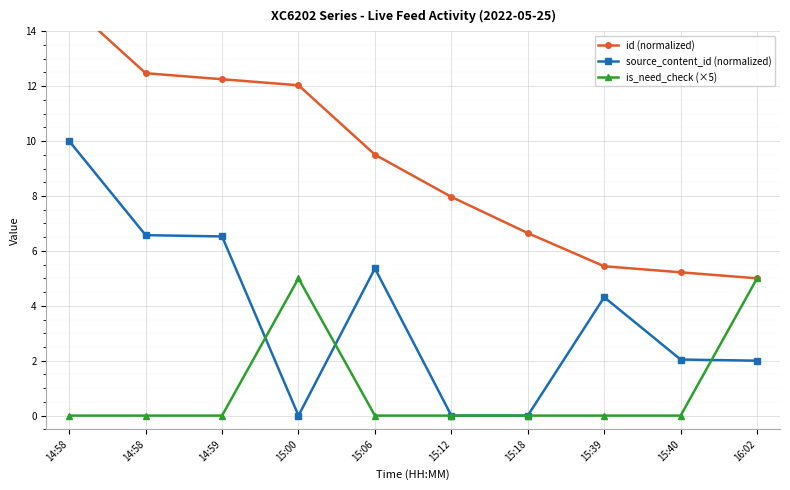

Reading right to left, what are all the values shown in this chart?

id (normalized): 5.0	5.2	5.4	6.6	8.0	9.5	12.0	12.3	12.5	15.0
source_content_id (normalized): 2.0	2.0	4.3	0.0	0.0	5.4	0.0	6.5	6.6	10.0
is_need_check (×5): 5.0	0.0	0.0	0.0	0.0	0.0	5.0	0.0	0.0	0.0